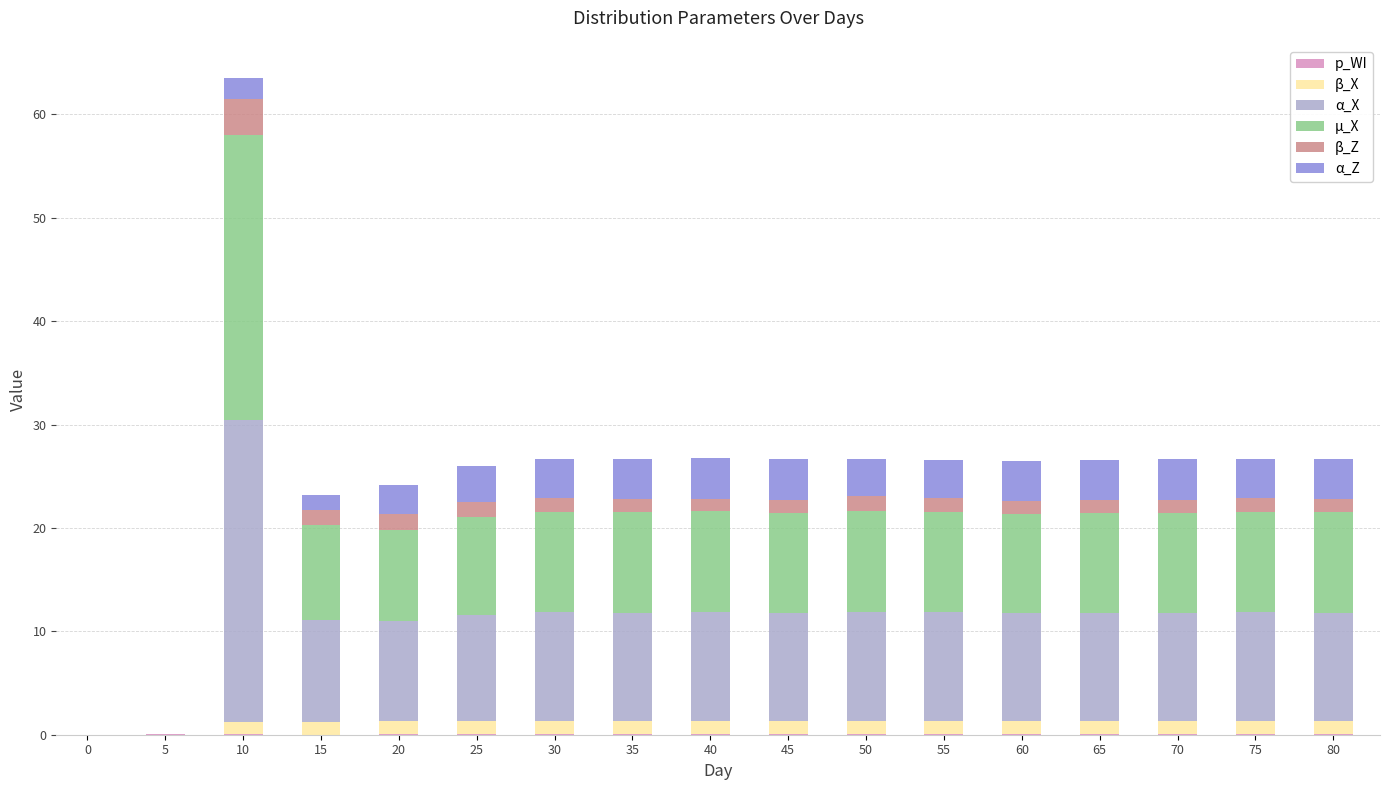

How many data points does each series have?

17